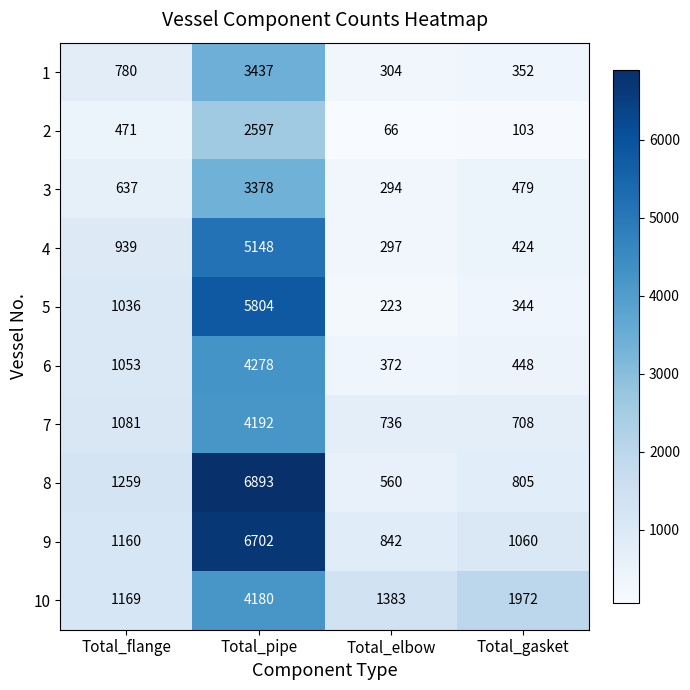

What is the maximum value shown in the chart?

6893